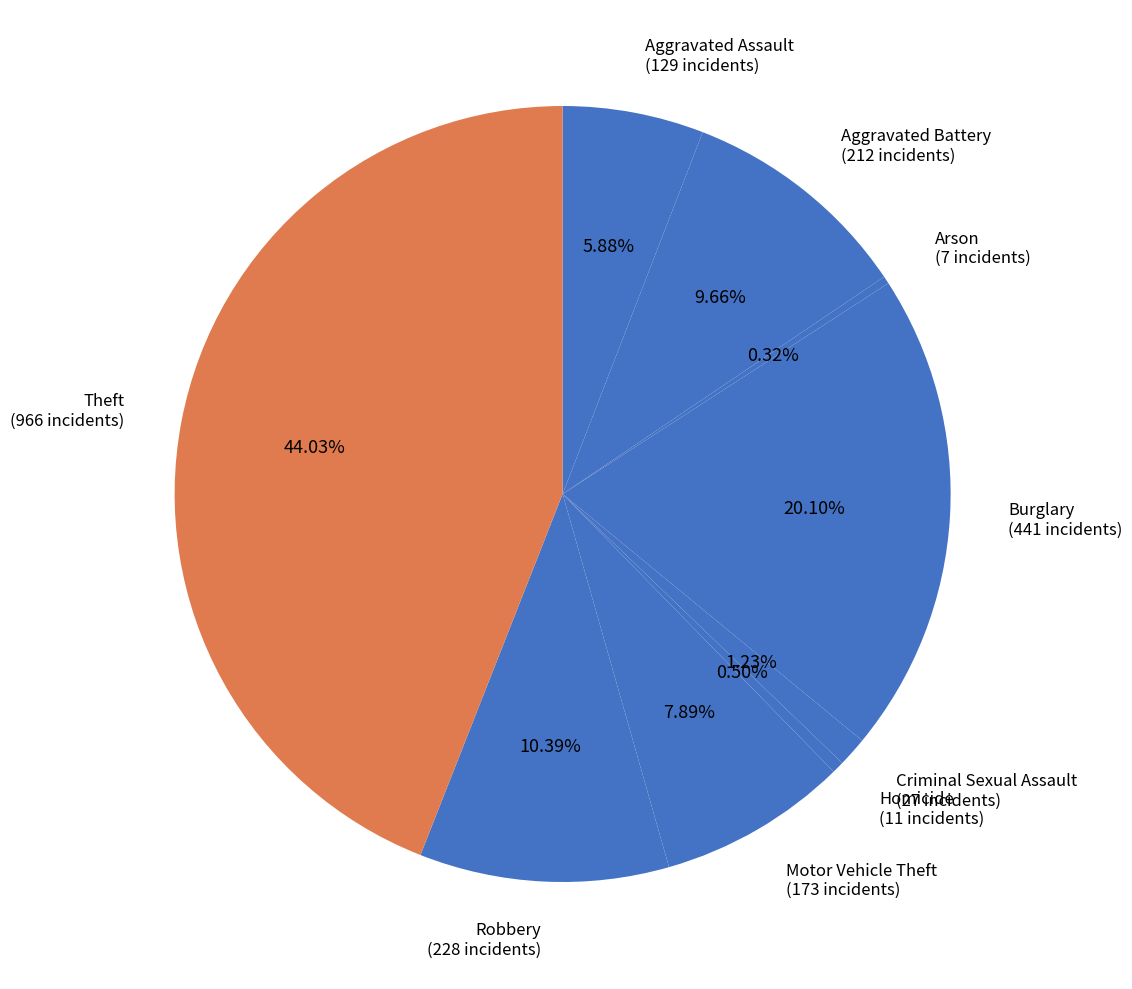

Rank the categories by value from lowest to highest.

Arson, Homicide, Criminal Sexual Assault, Aggravated Assault, Motor Vehicle Theft, Aggravated Battery, Robbery, Burglary, Theft